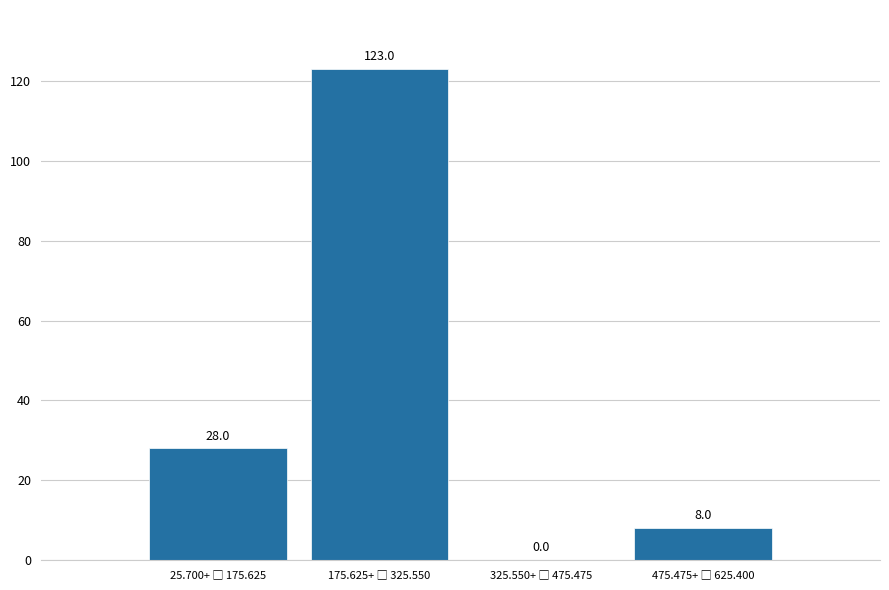

What is the maximum value shown in the chart?

123